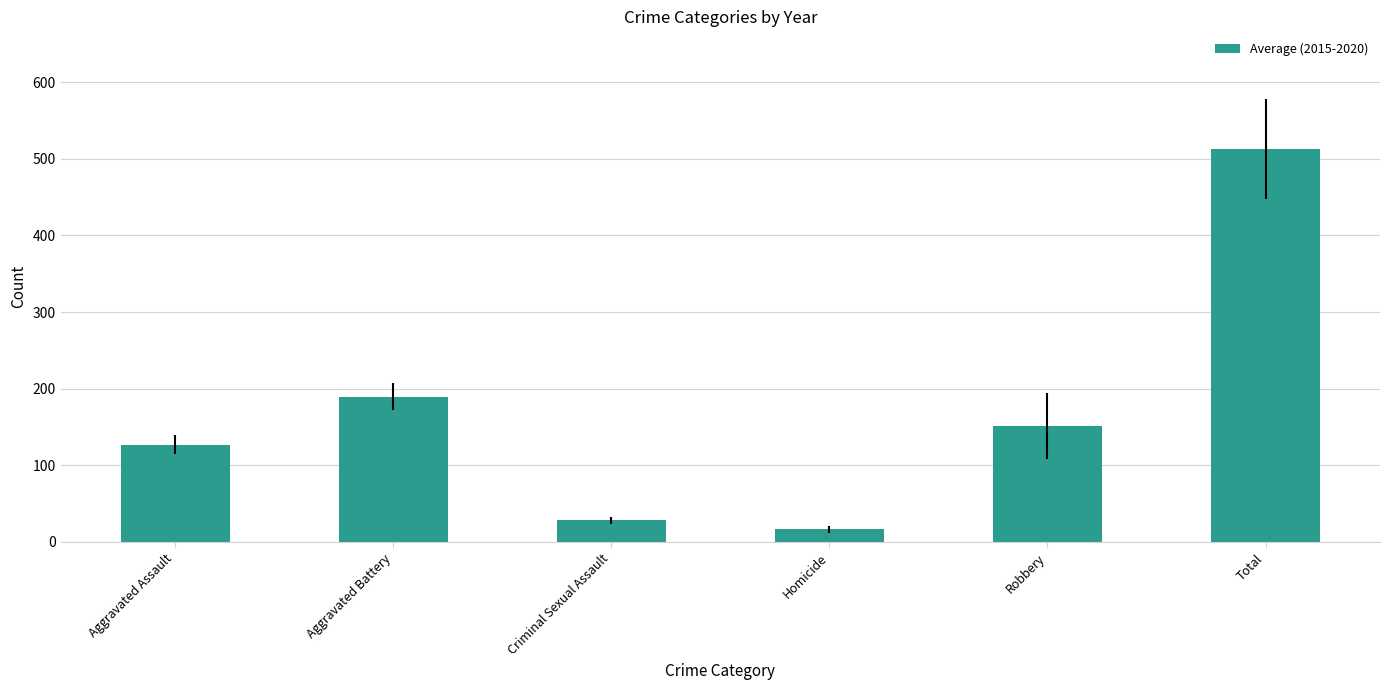

What is the label of the 6th bar from the left?

Total